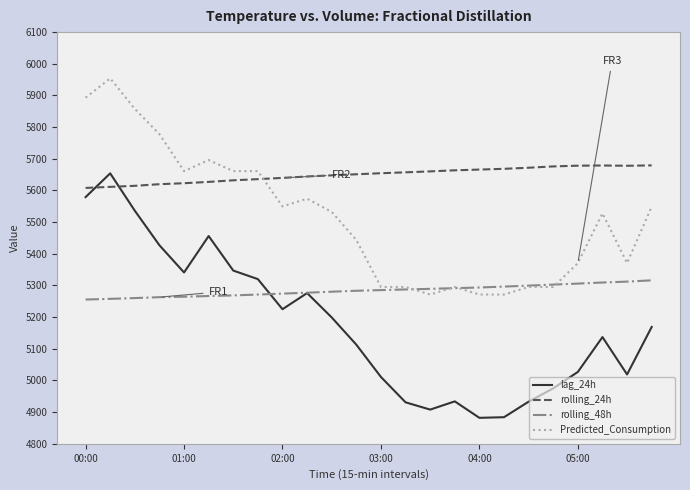

What is the minimum value shown in the chart?

4882.0